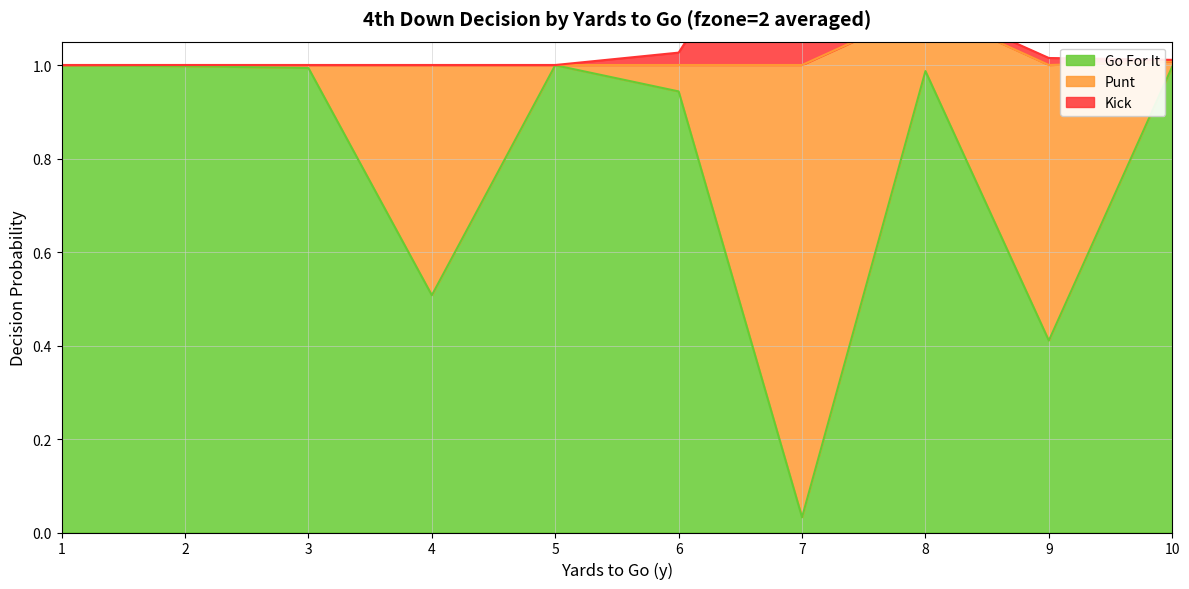

The punt series shows 0.2 at 9. True or false?

False